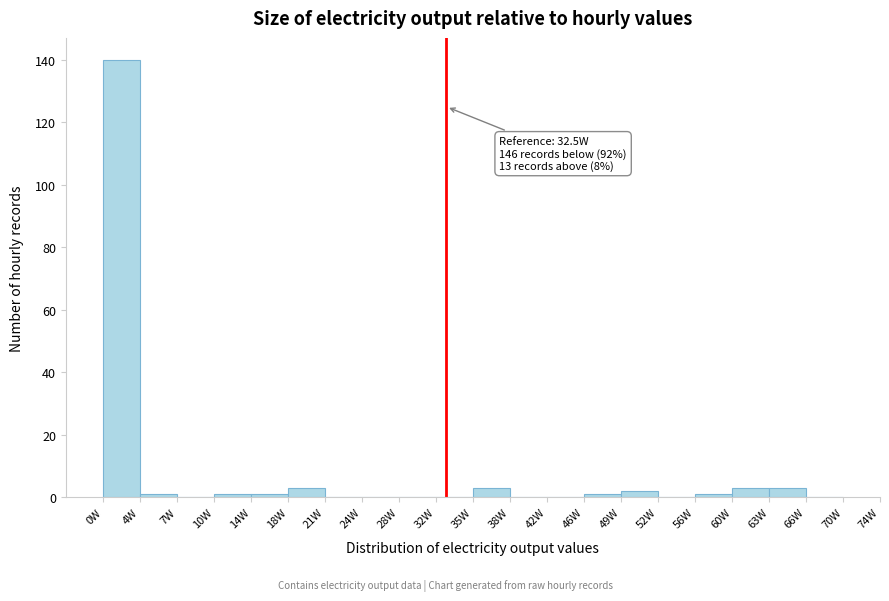

Which range on the x-axis has the tallest bar?

0.0 to 3.5